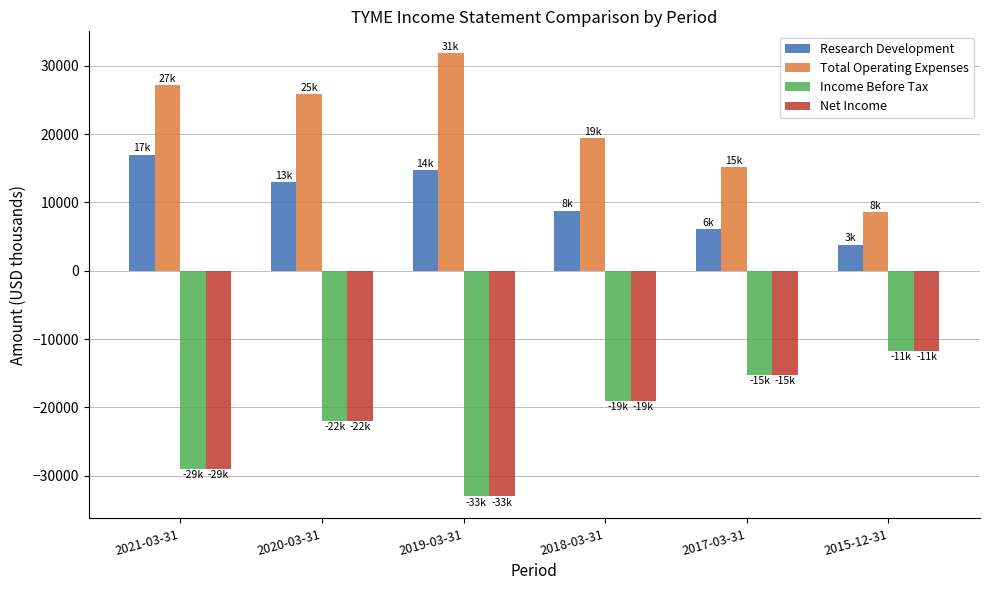

At which category does the chart reach its peak across all series?

2019-03-31